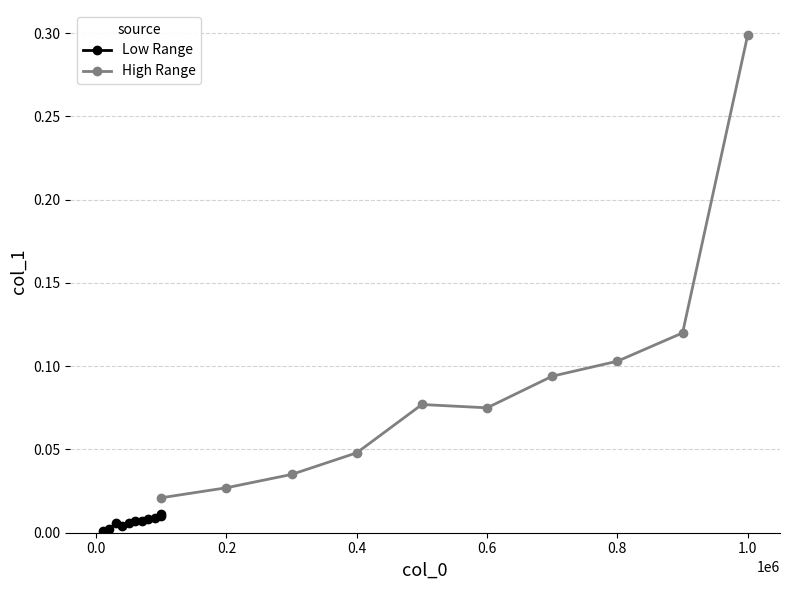

At which category does High Range reach its first local peak?

500000